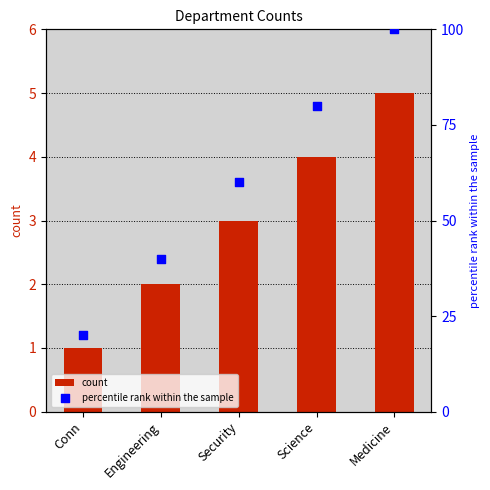

What are all the series names shown in the legend?

count, percentile rank within the sample